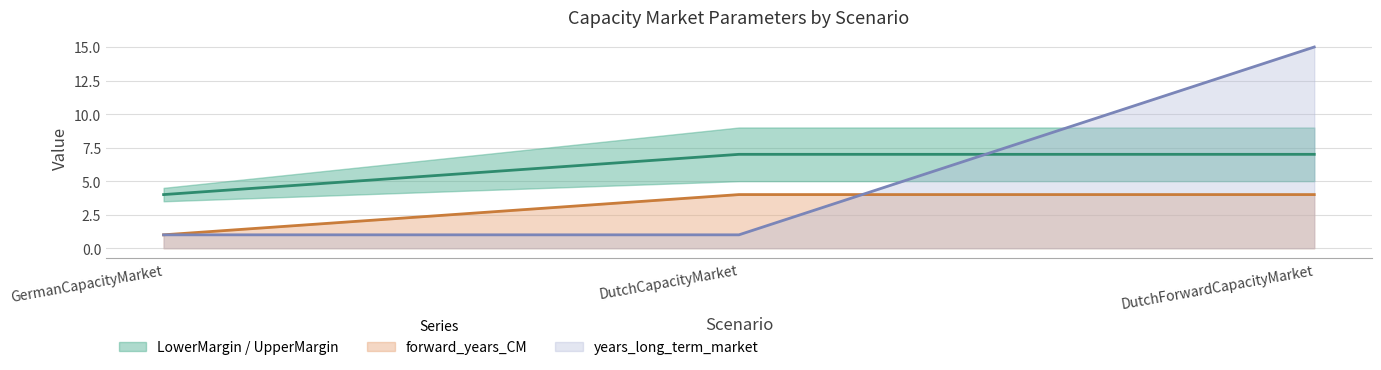

What is the minimum value shown in the chart?

1